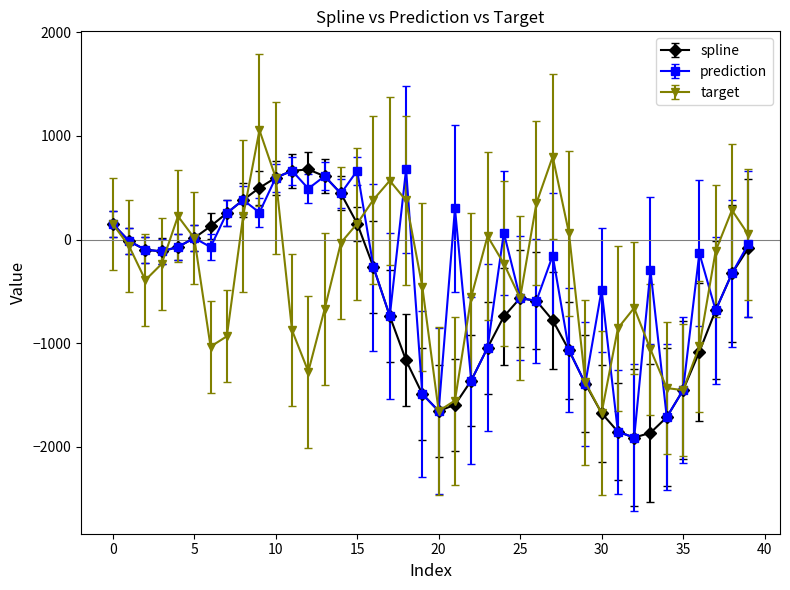

What is the average value of the prediction series?

-351.1